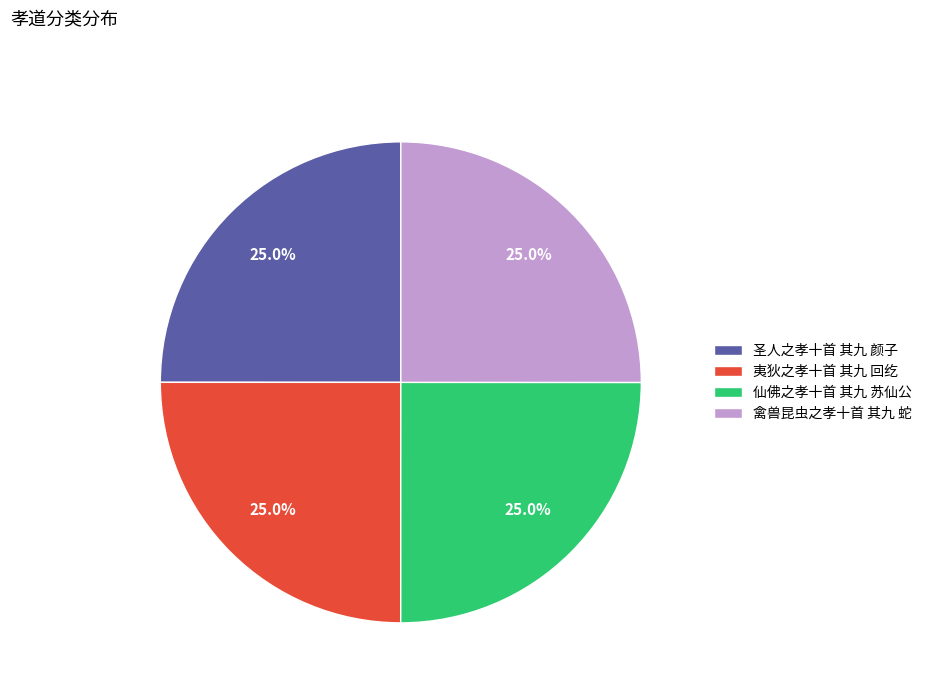

To the nearest percent, what is the combined percentage of 圣人之孝十首 其九 颜子 and 仙佛之孝十首 其九 苏仙公?

50%